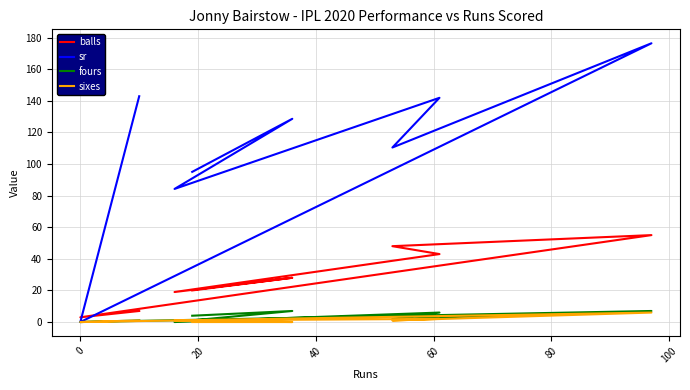

Which series has the widest spread of values?

sr